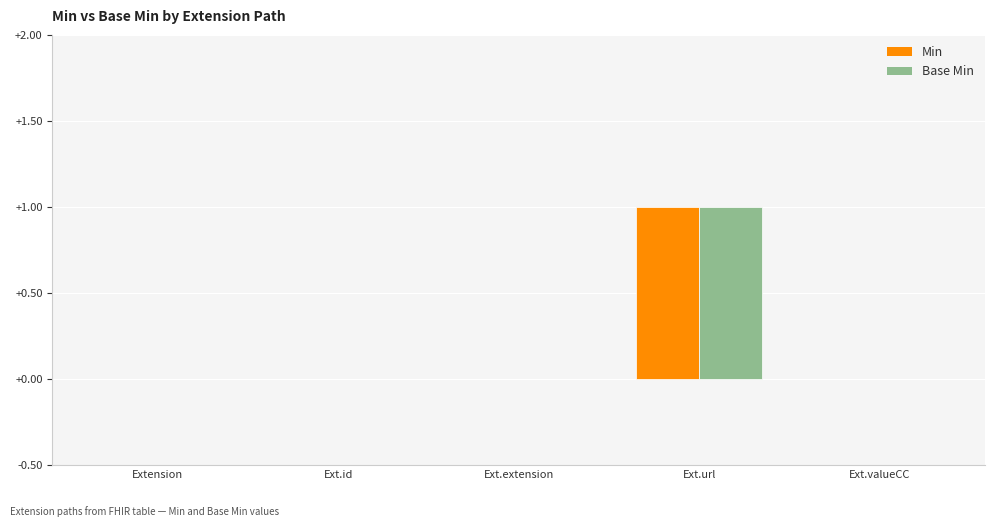

The Min series shows 1 at Ext.valueCC. True or false?

False